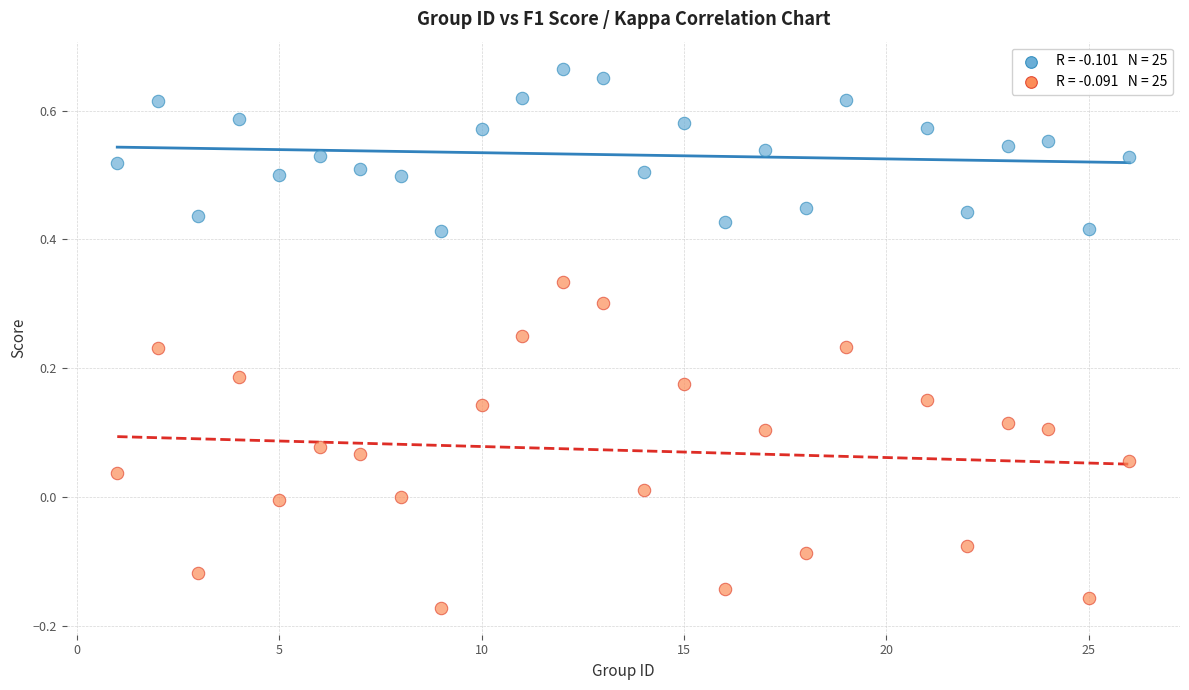

Across all data points, what is the range of X values (max minus min)?

25.0